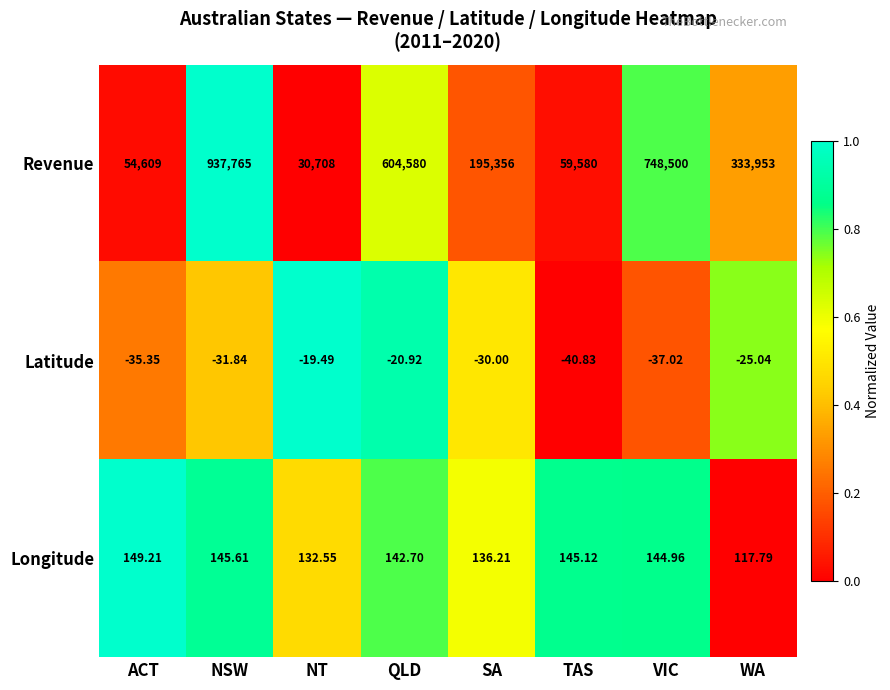

Which series changed the most between SA and WA?

Revenue